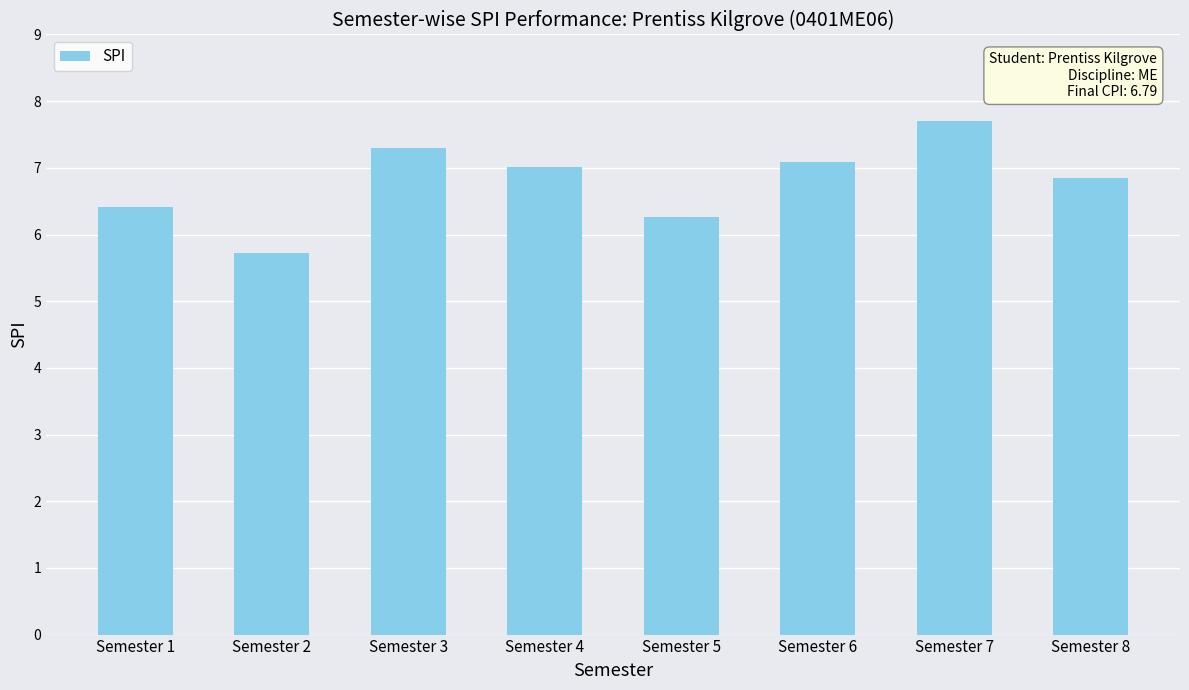

What is the change in value from Semester 1 to Semester 3?

+0.9